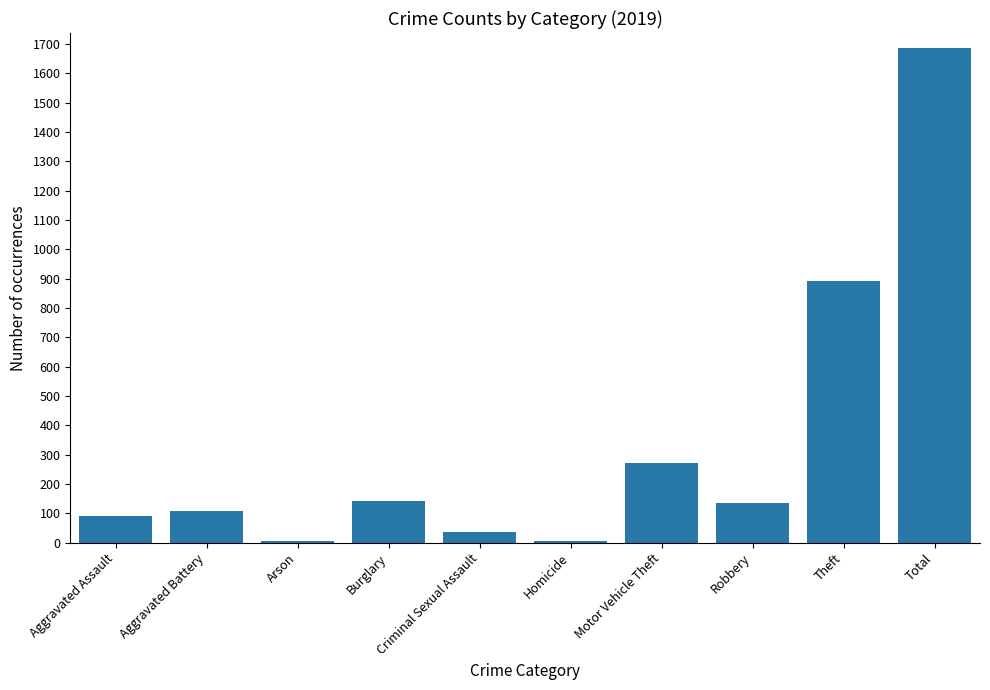

True or false: the data shows 143 at Burglary.

True